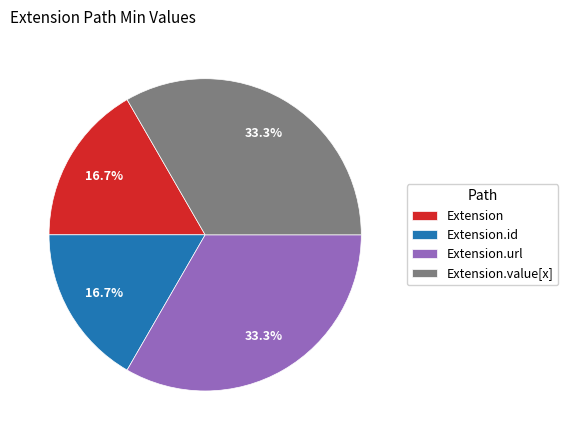

Which has a higher value, Extension.id or Extension.value[x]?

Extension.value[x]